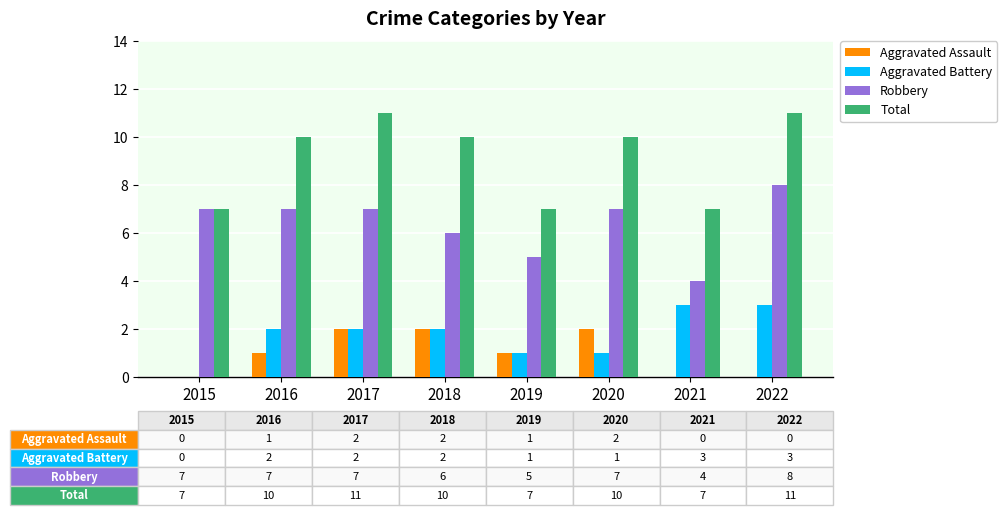

Count the number of categories in the chart.

8